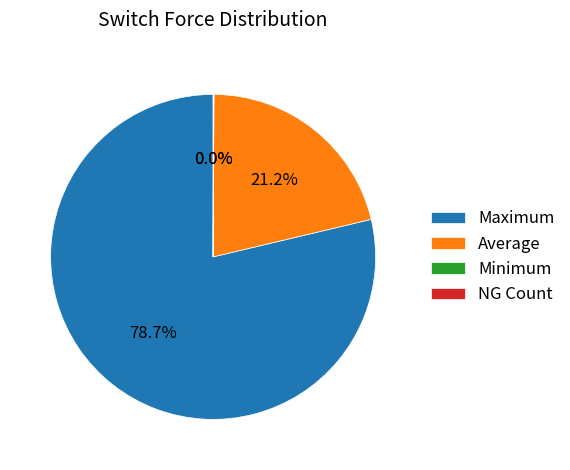

What is the ratio of the value at Maximum to the value at Average?

3.7